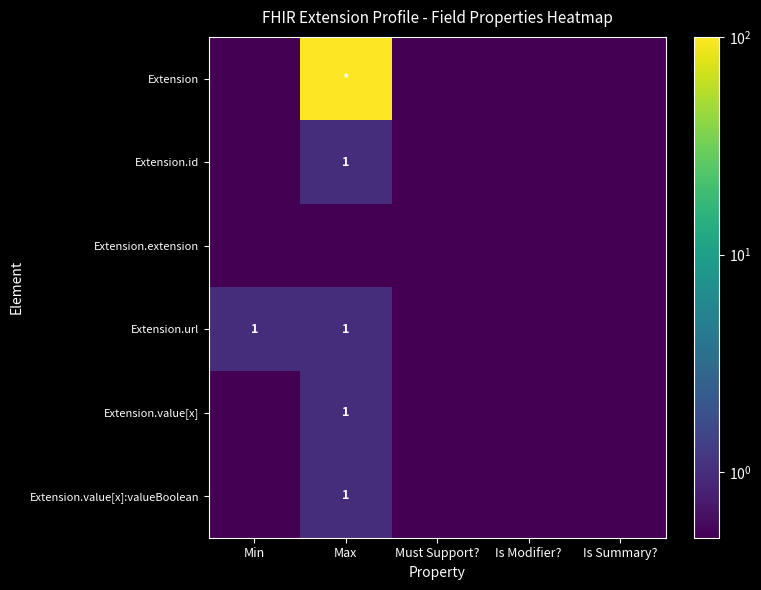

True or false: Extension.url has a value of 1.0 at Max.

True